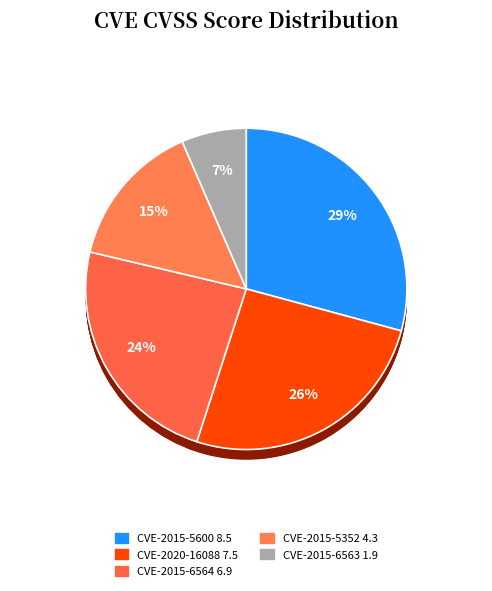

How much of the chart is everything except CVE-2020-16088?

74.2%